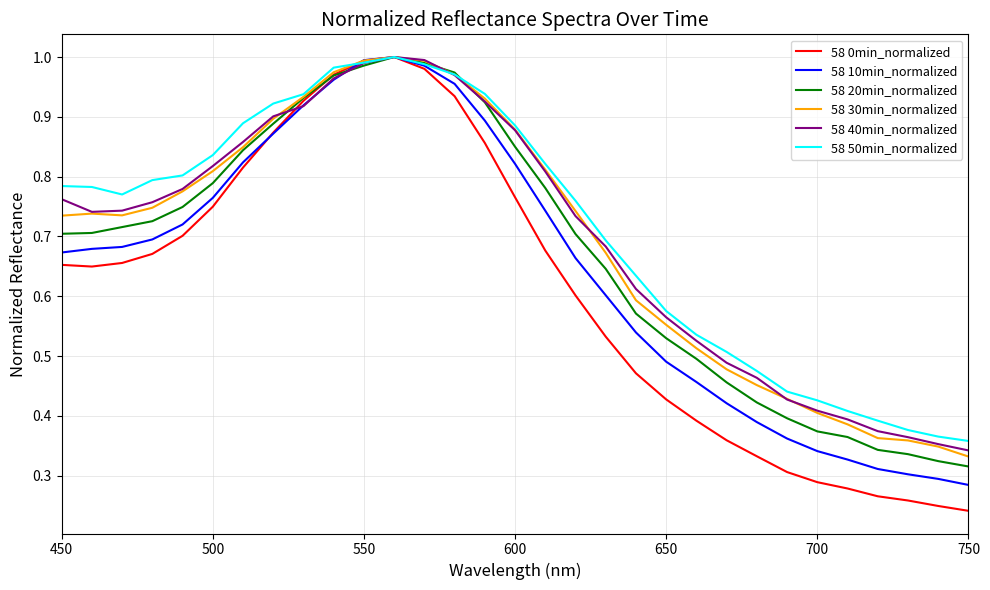

Which series has the largest range (max minus min)?

58 0min_normalized